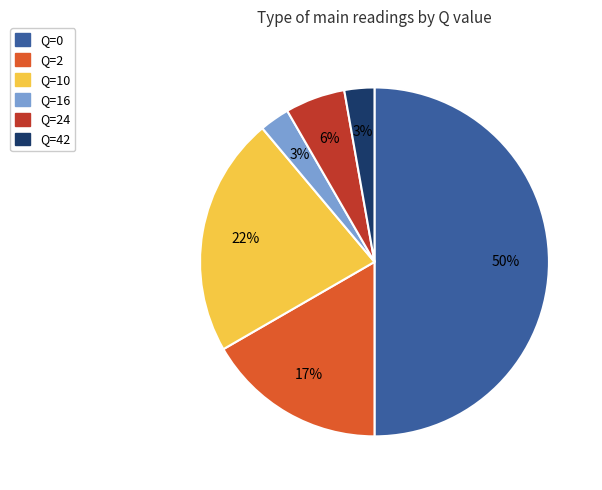

Does Q=10 represent more than half of the total?

No